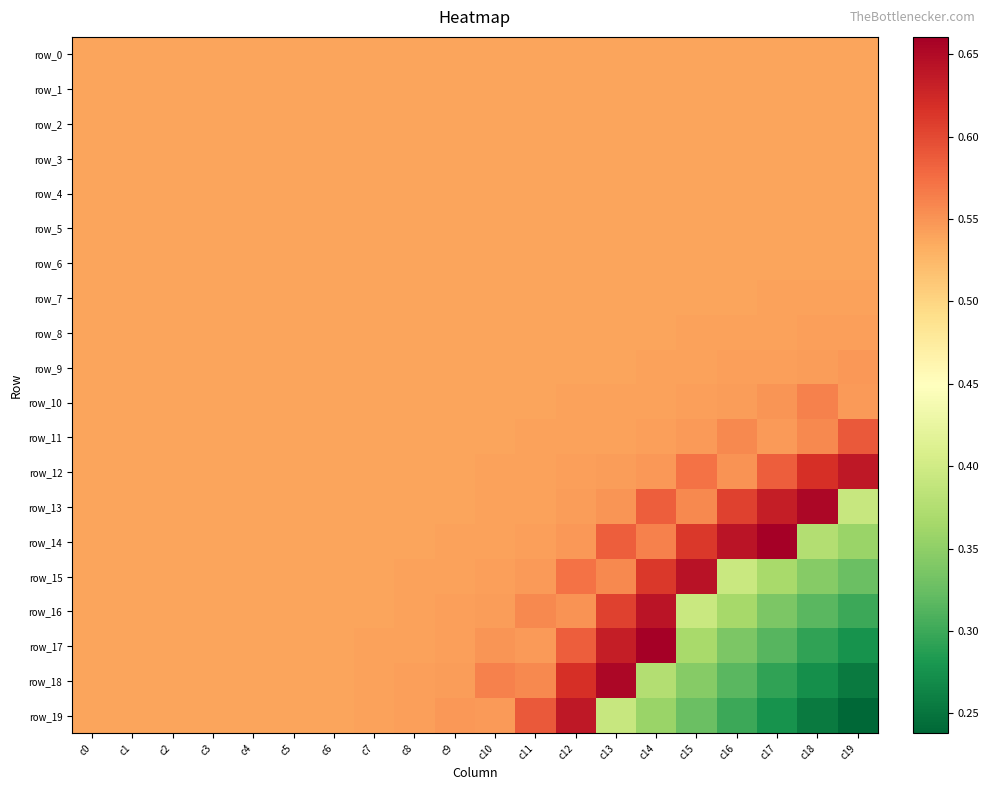

The value of row_16 at c8 is 0.5. True or false?

True